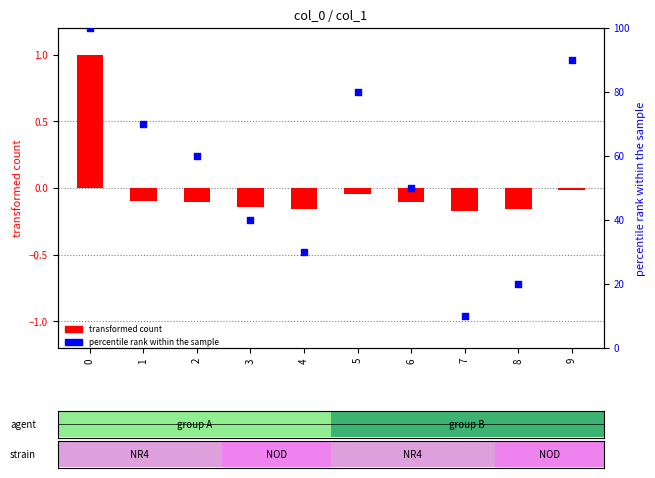

At how many categories does at least one series exceed 34?

7